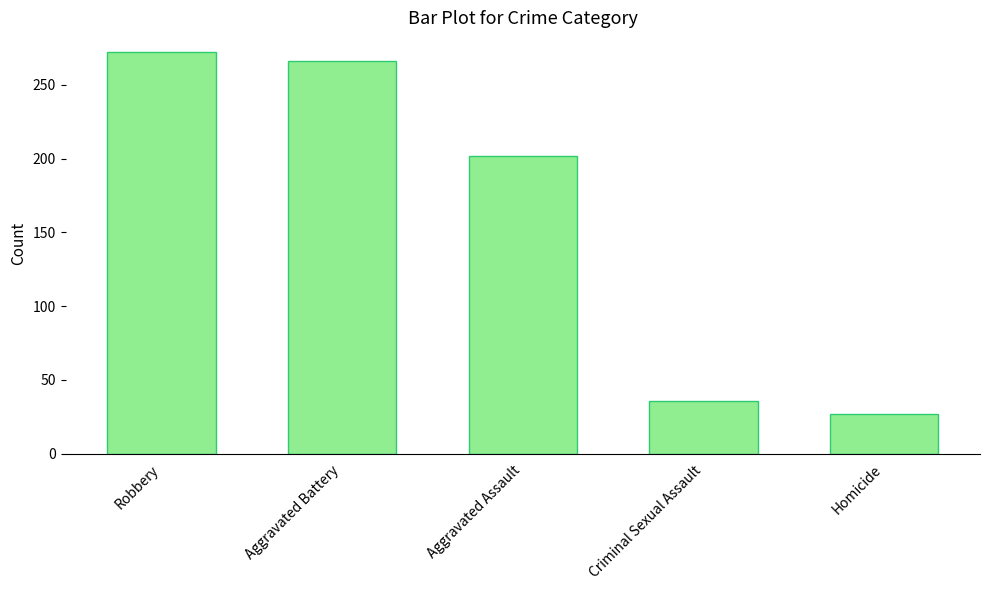

What is the difference between the second highest and minimum values?

239